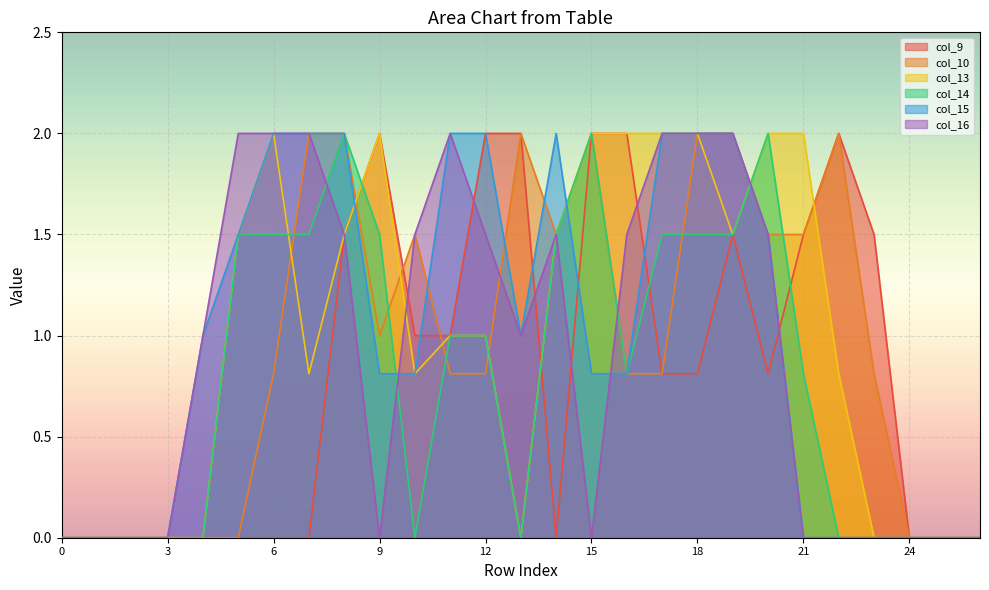

What is the difference between the col_14 values at 18 and 4?

1.5